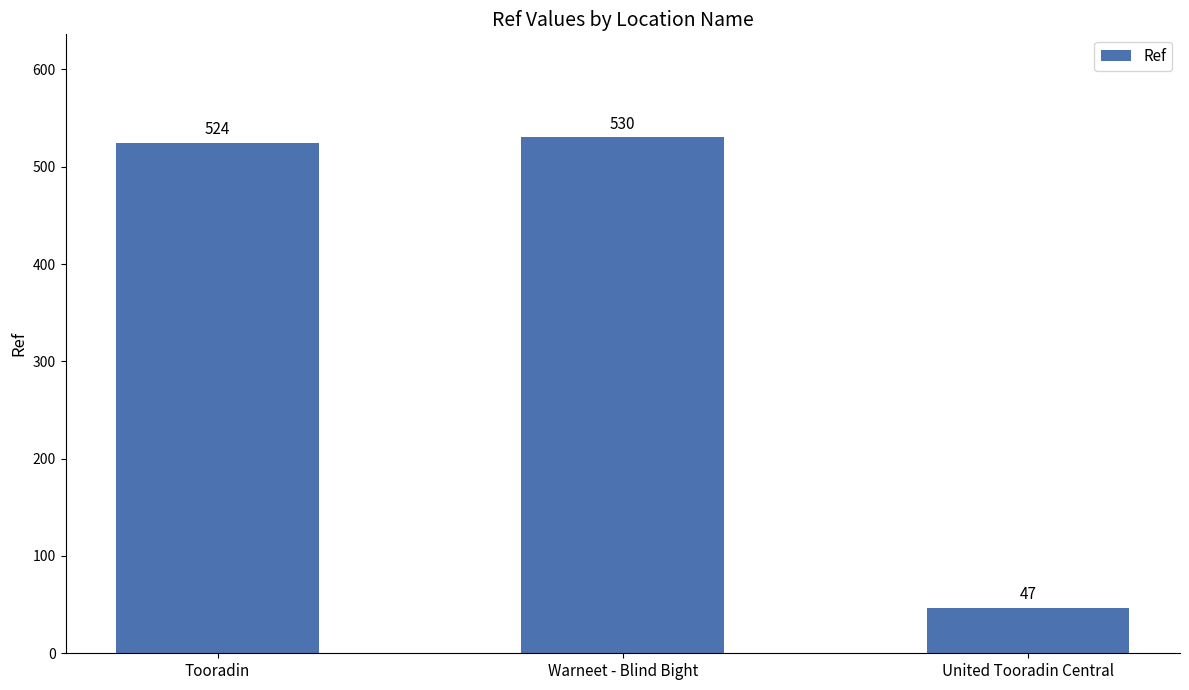

Is it true that the value at United Tooradin Central is 47?

True